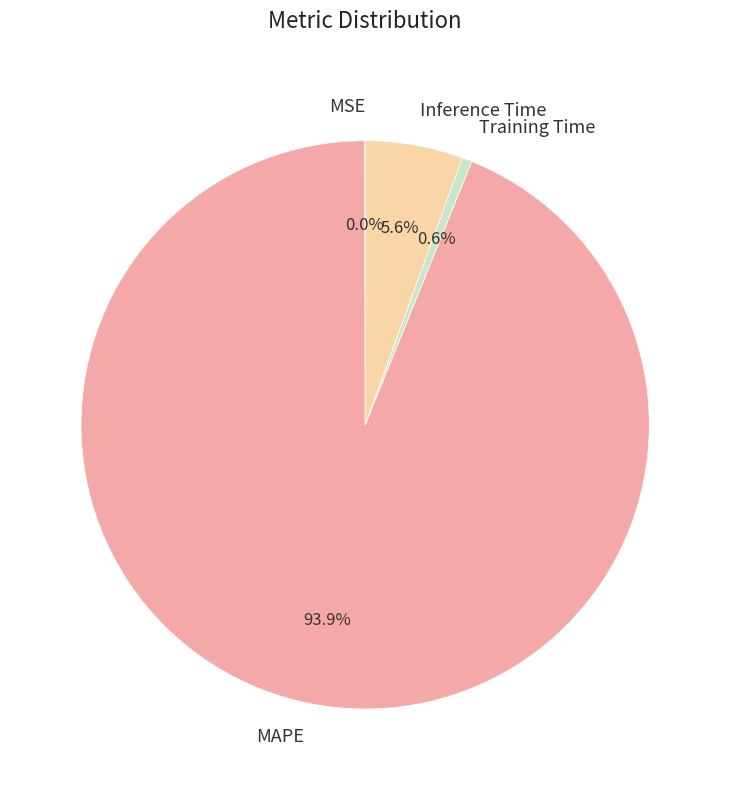

Which category accounts for the majority?

MAPE